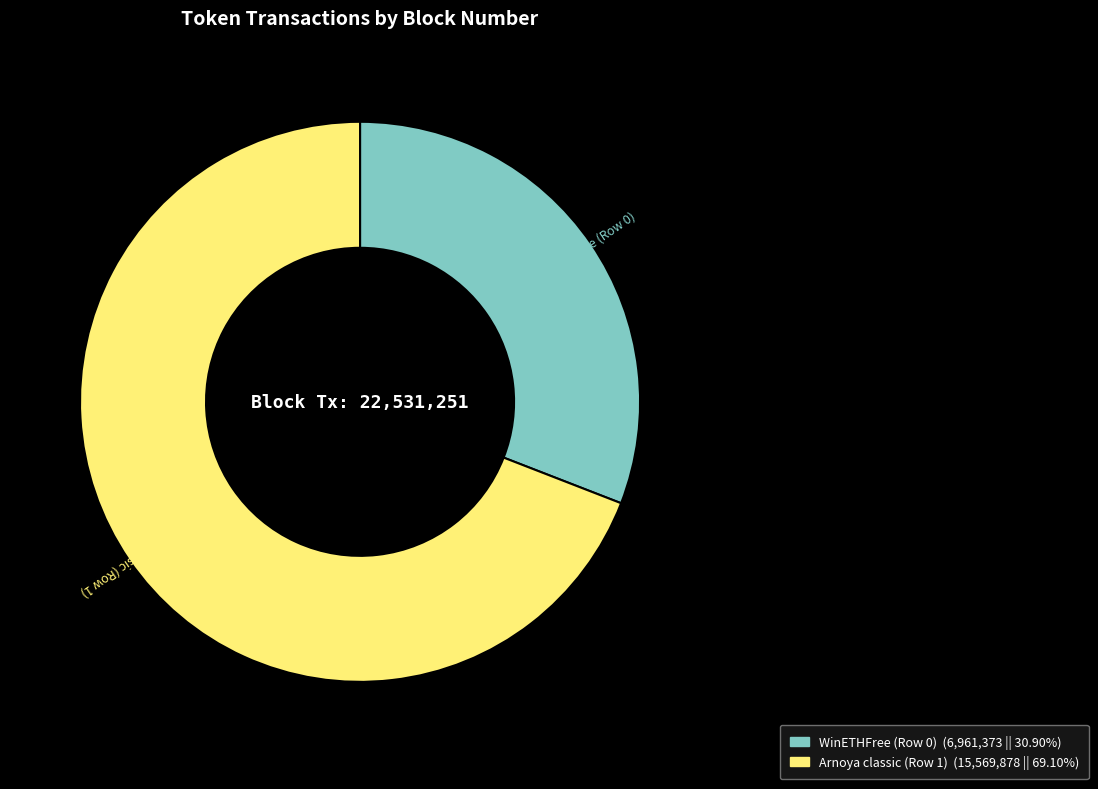

Between Arnoya classic (Row 1) and WinETHFree (Row 0), which is larger?

Arnoya classic (Row 1)